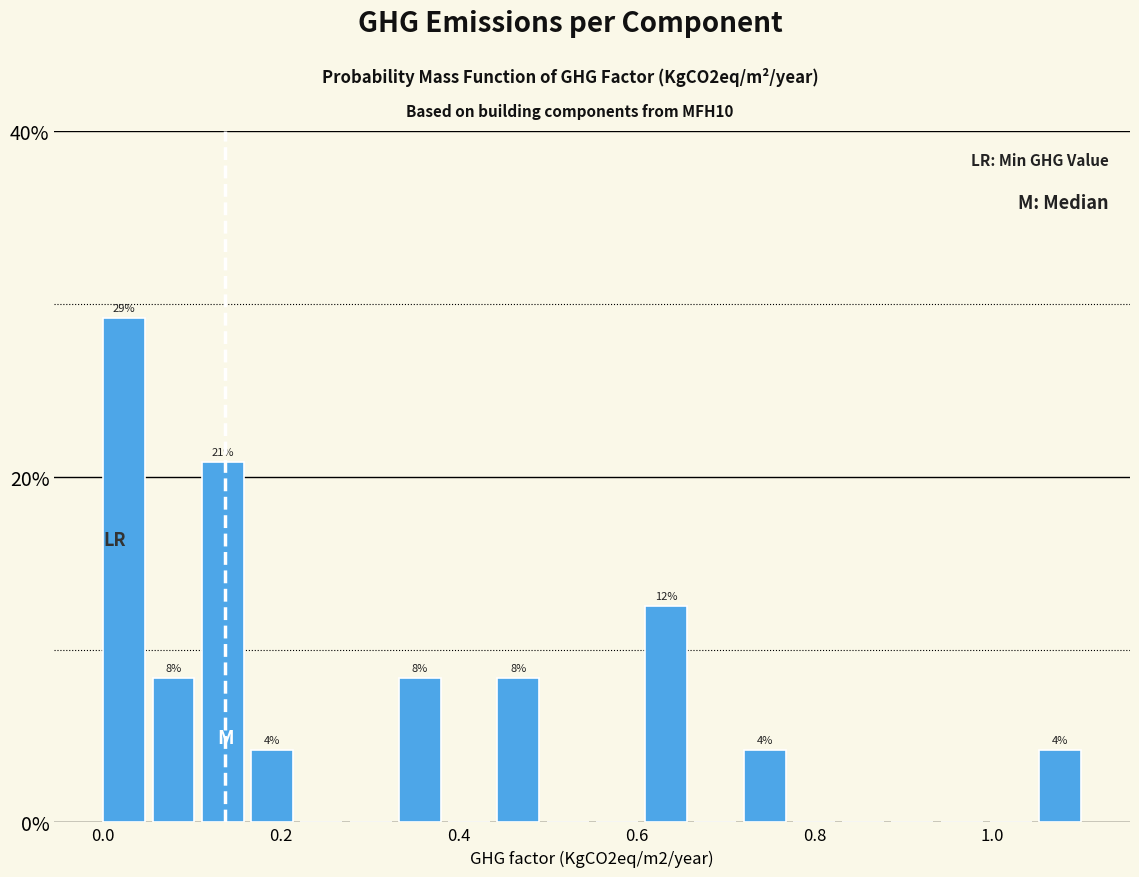

Around what value on the x-axis is the tallest bar? Give the approximate position of its centre, as read against the axis.

0.02